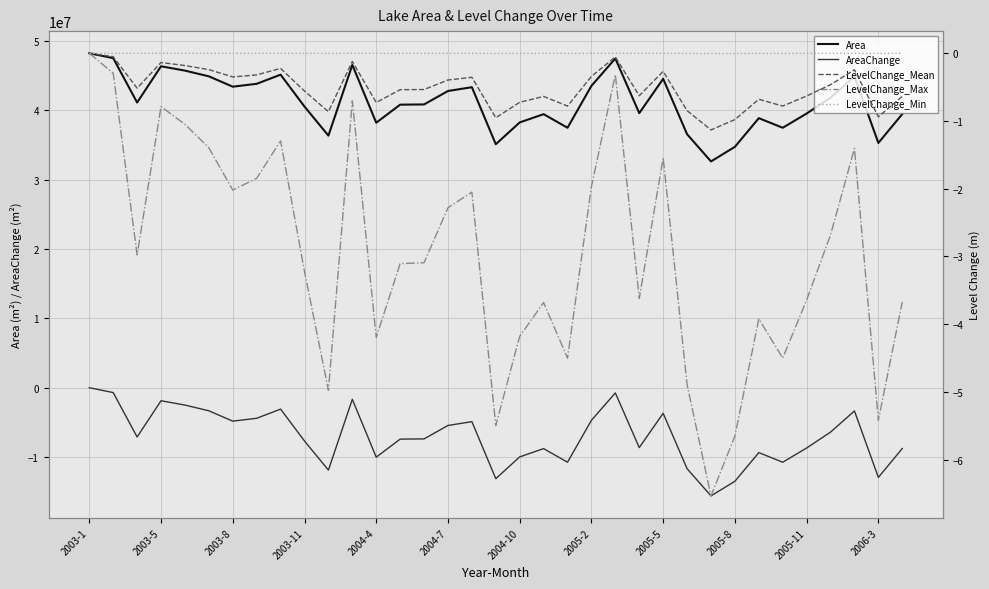

True or false: Area and AreaChange cross at least once.

False